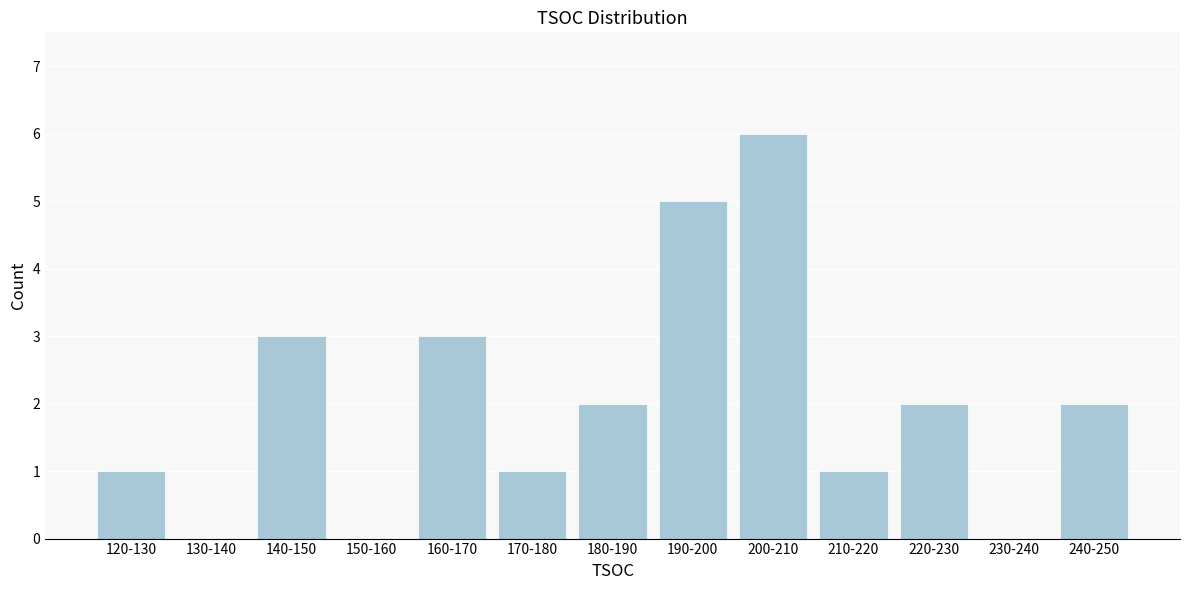

Reading left to right, transcribe all the data shown in this chart.

120-130=1	130-140=0	140-150=3	150-160=0	160-170=3	170-180=1	180-190=2	190-200=5	200-210=6	210-220=1	220-230=2	230-240=0	240-250=2